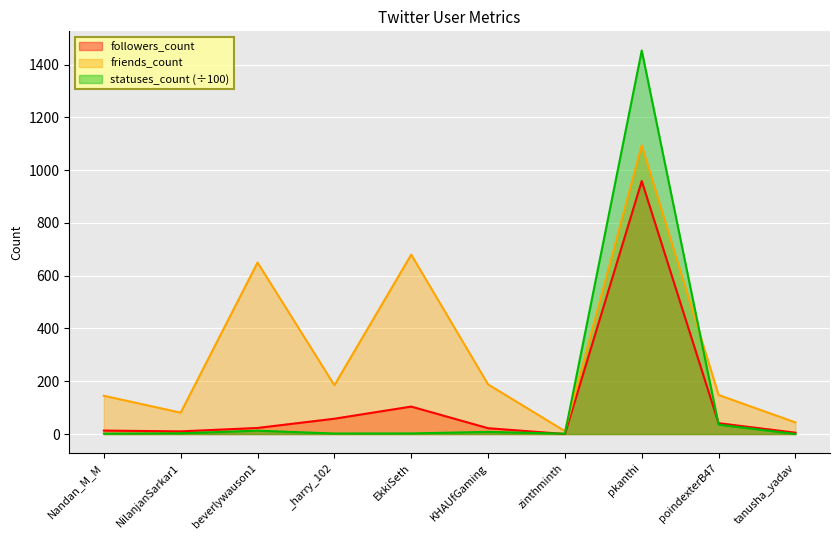

What position from the left is zinthminth?

7